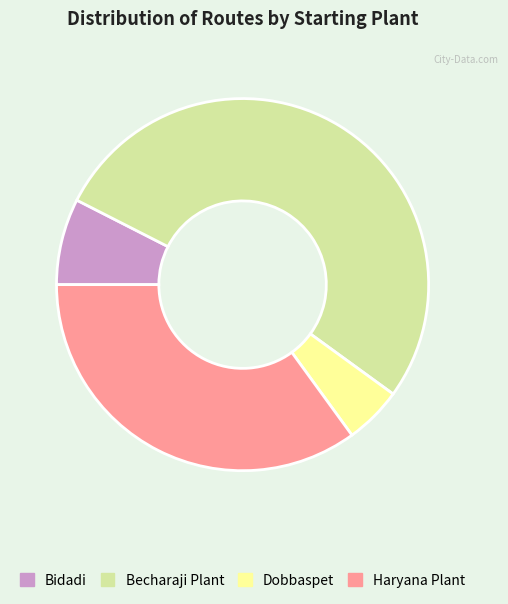

What is the majority slice?

Becharaji Plant